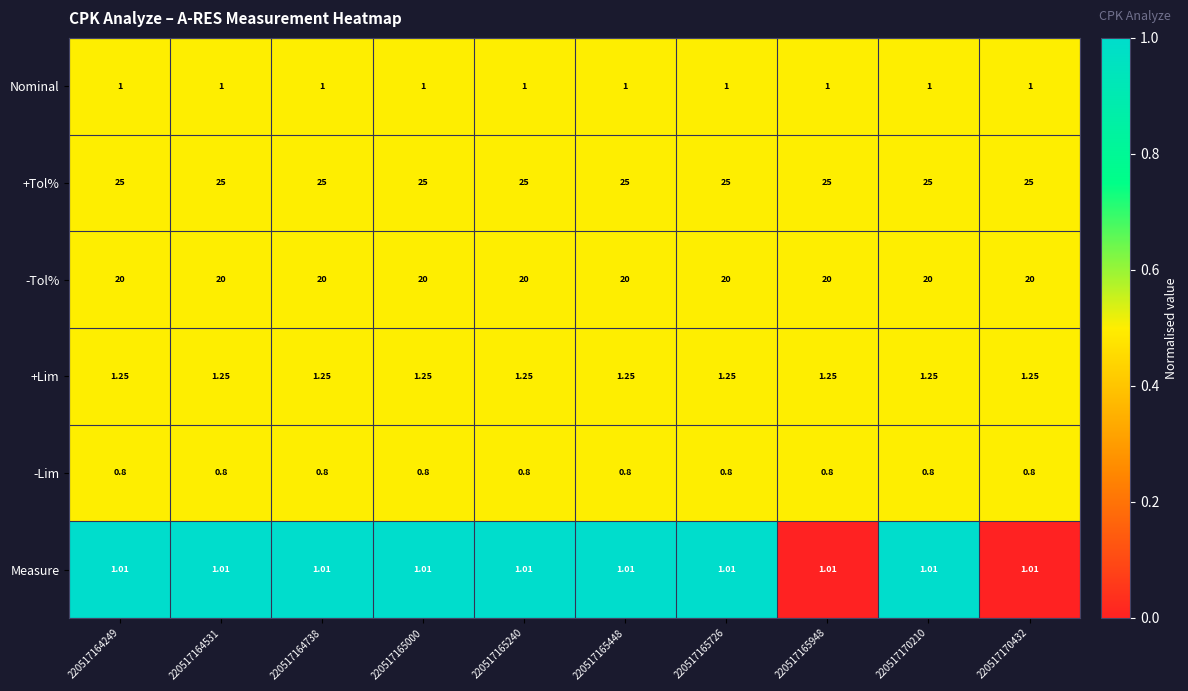

Rank the series at 220517164738 from highest to lowest value.

+Tol%, -Tol%, +Lim, Measure, Nominal, -Lim